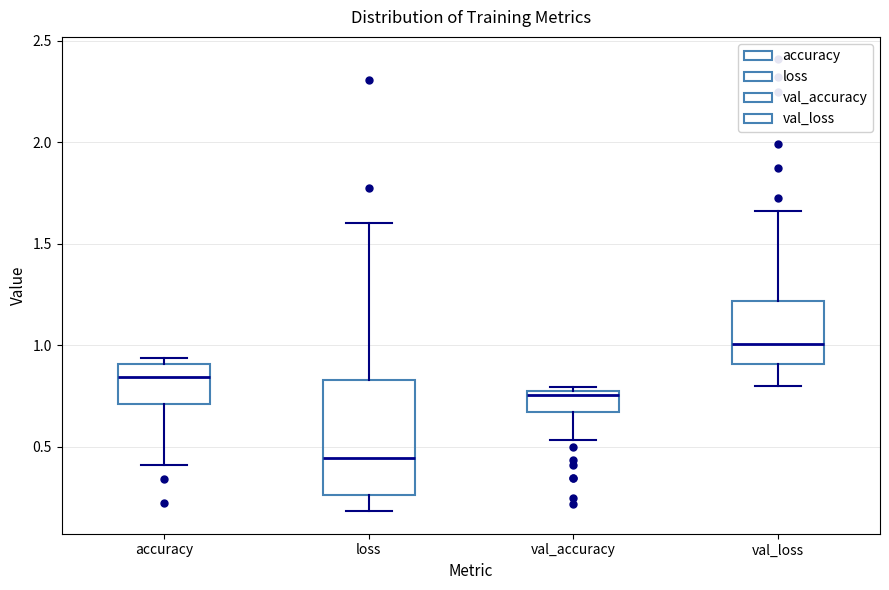

Reading left to right, read every box against the y-axis: the position of its median line, the range the box covers, and the ends of its whiskers. The values are not printed on the chart, so give them approximately, as read against the axis.

accuracy: median 0.85, box 0.70 to 0.90, whiskers 0.40 to 0.95
loss: median 0.45, box 0.25 to 0.85, whiskers 0.20 to 1.60
val_accuracy: median 0.75 (just below the box's upper edge), box 0.65 to 0.75, whiskers 0.55 to 0.80
val_loss: median 1.00, box 0.90 to 1.20, whiskers 0.80 to 1.65